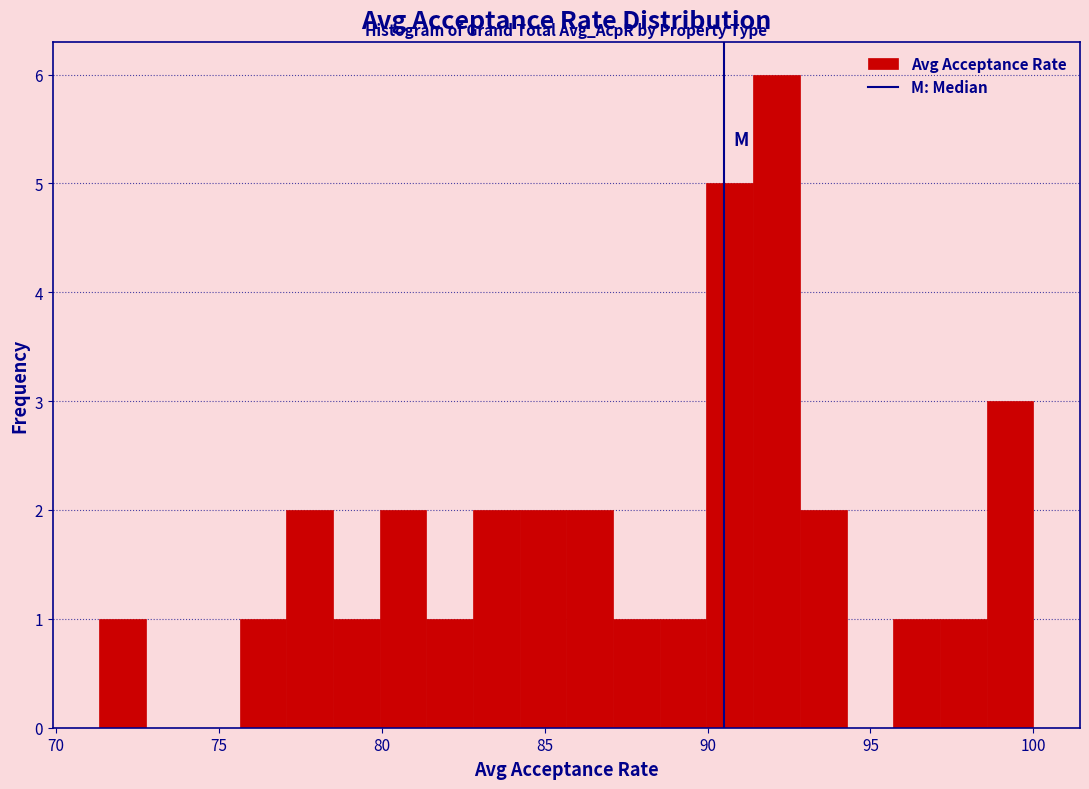

Around what value on the x-axis is the tallest bar? Give the approximate position of its centre, as read against the axis.

92.0